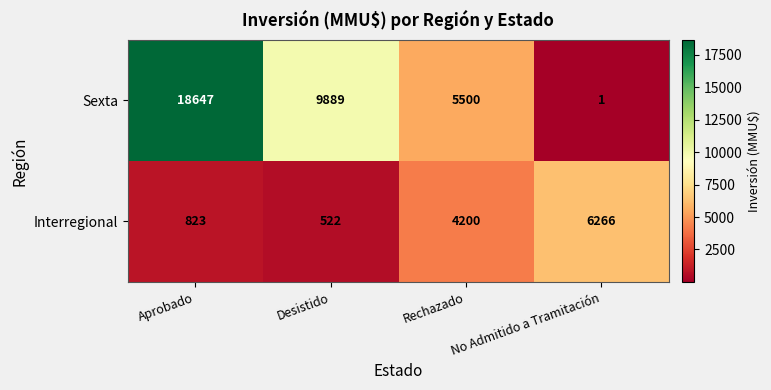

What is the difference between the second highest and second lowest values in the Sexta series?

4389